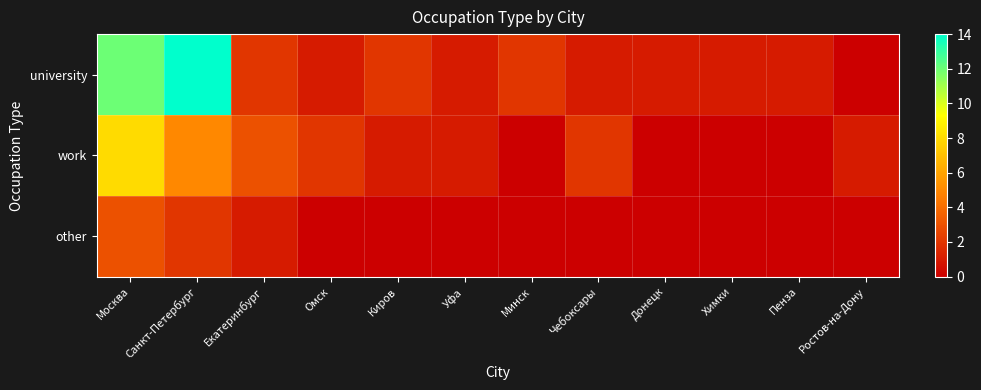

Reading left to right, list all the values displayed in this chart.

university: Москва=12	Санкт-Петербург=14	Екатеринбург=2	Омск=1	Киров=2	Уфа=1	Минск=2	Чебоксары=1	Донецк=1	Химки=1	Пенза=1	Ростов-на-Дону=0
work: Москва=8	Санкт-Петербург=5	Екатеринбург=3	Омск=2	Киров=1	Уфа=1	Минск=0	Чебоксары=2	Донецк=0	Химки=0	Пенза=0	Ростов-на-Дону=1
other: Москва=3	Санкт-Петербург=2	Екатеринбург=1	Омск=0	Киров=0	Уфа=0	Минск=0	Чебоксары=0	Донецк=0	Химки=0	Пенза=0	Ростов-на-Дону=0